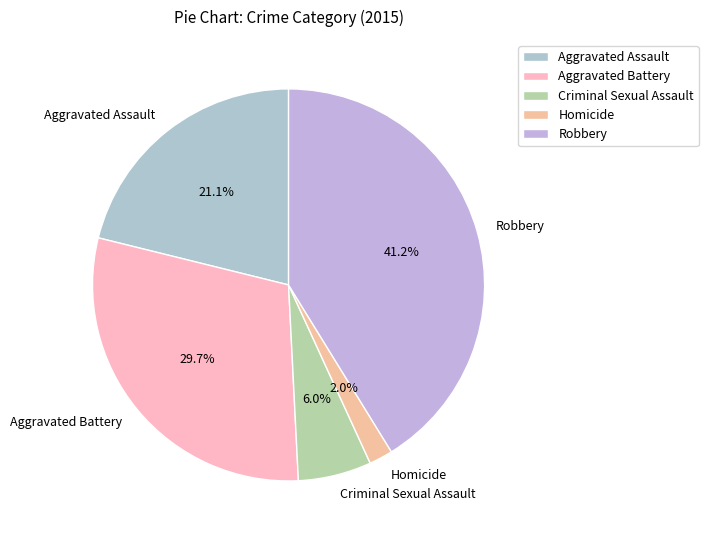

To the nearest percent, what percentage of the pie is Homicide?

2%